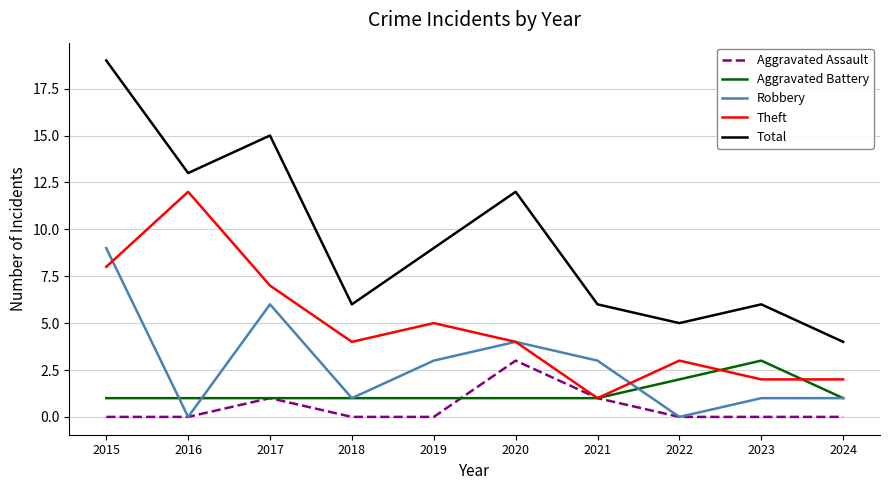

True or false: Theft and Total cross at least once.

False